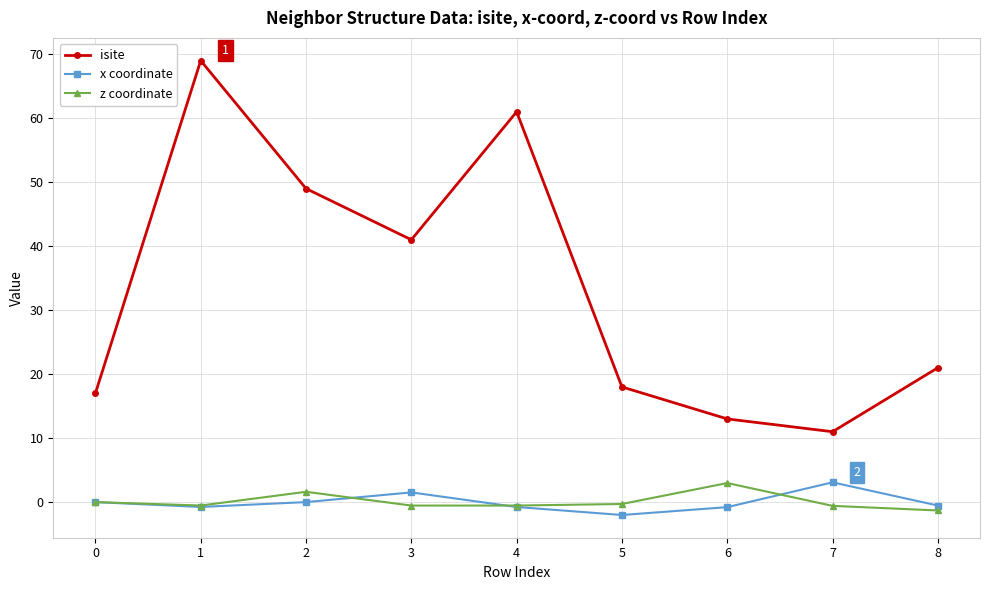

What is the maximum value for x coordinate?

3.1